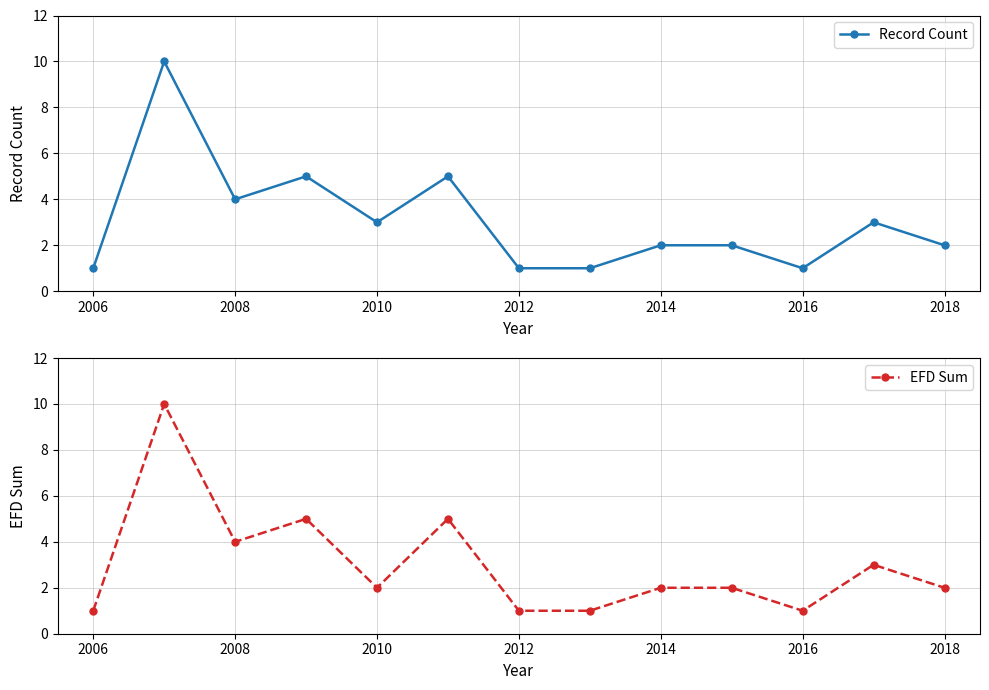

What is the difference between the second highest and second lowest values in the Record Count series?

4